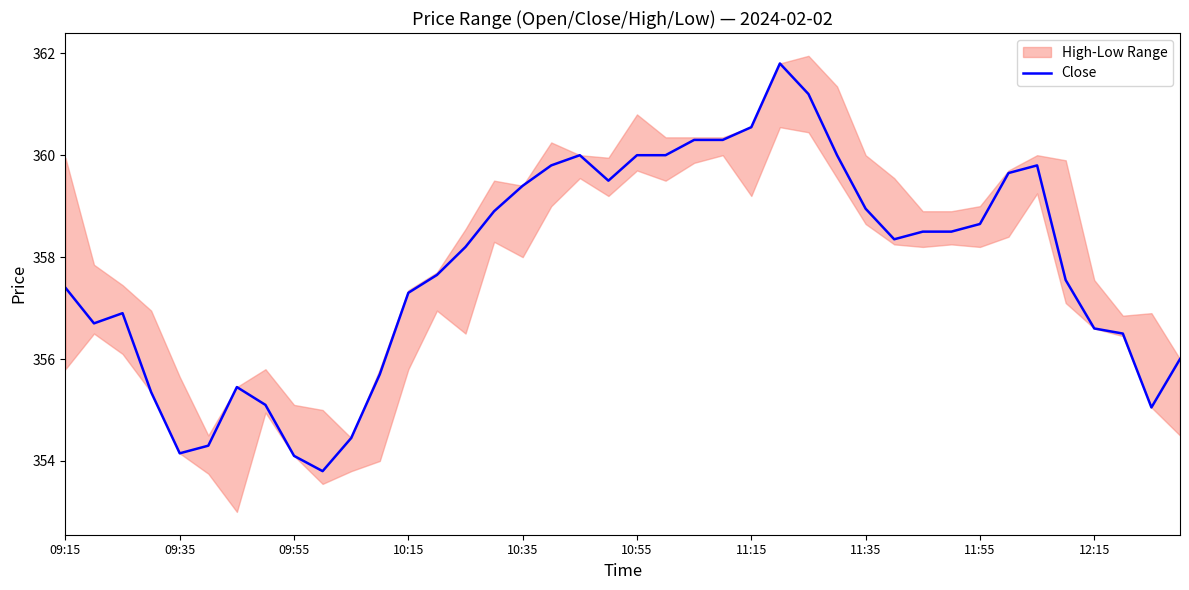

How many interior local valleys (lower than both neighbors) does the data have?

6